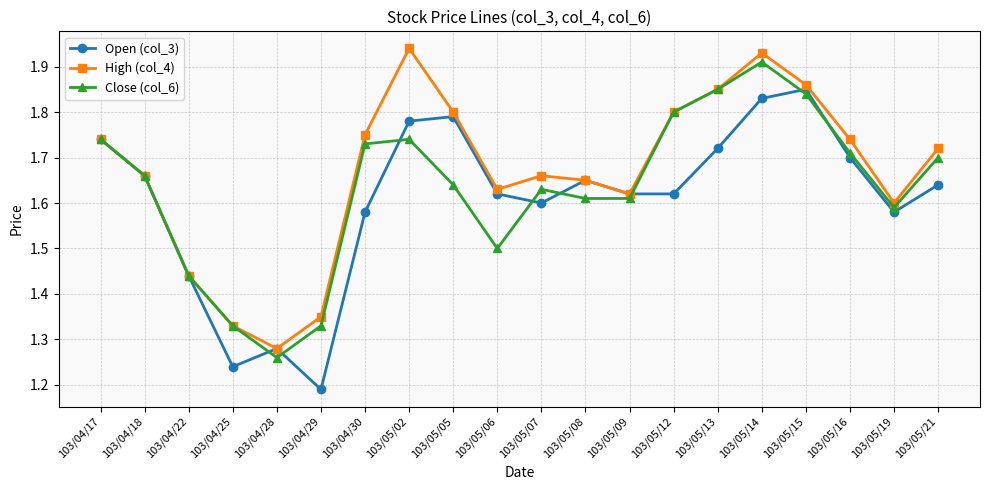

At which label does High (col_4) reach its minimum?

103/04/28